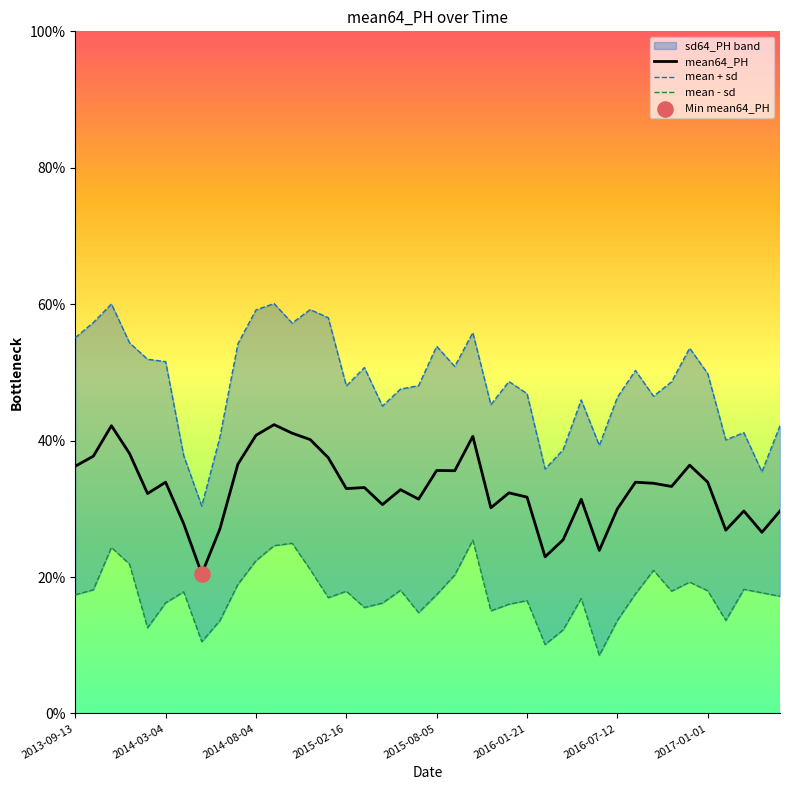

What is the total value across all series at 2016-01-21?

1.0